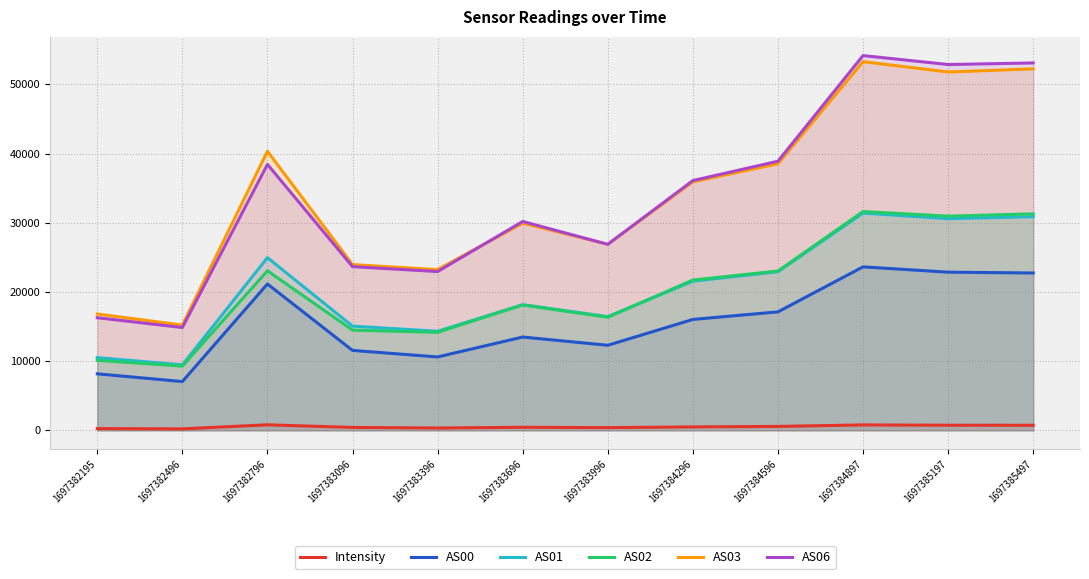

True or false: AS02 and AS00 cross at least once.

False